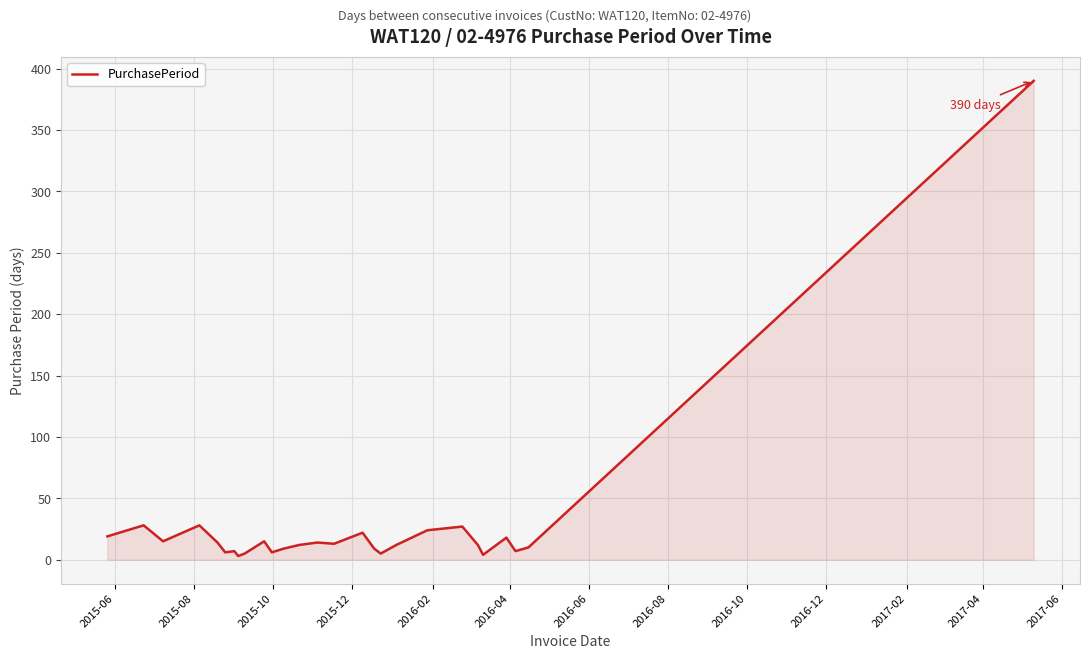

What is the greatest value displayed?

390